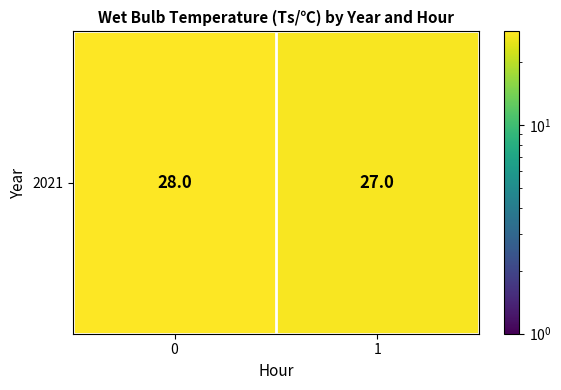

The value at 0 is 28. True or false?

True